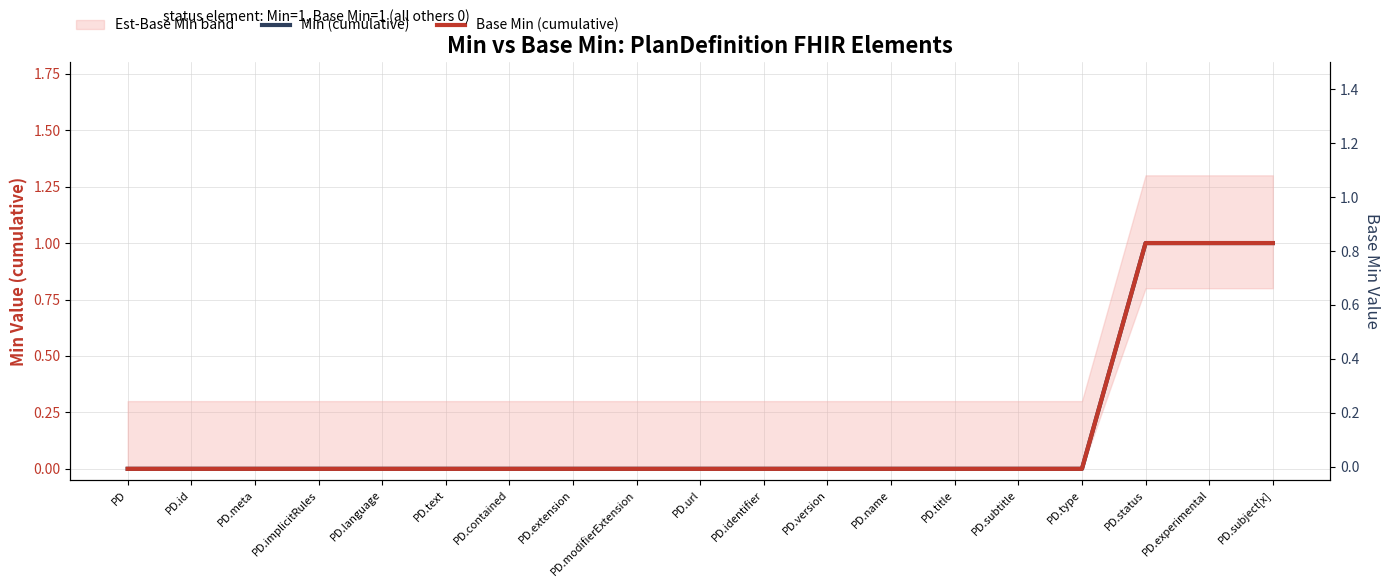

How many positive values does the Min (cumulative) series have?

3